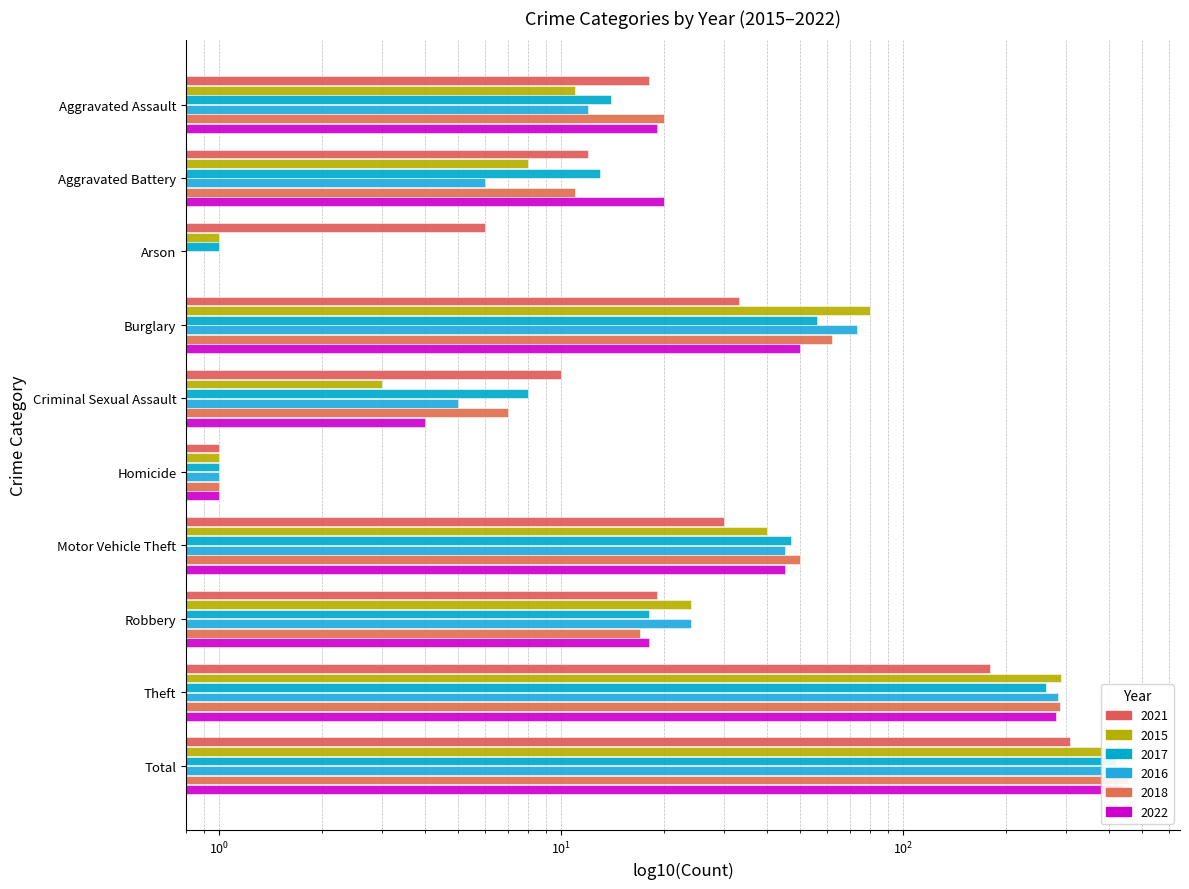

What is the difference between the 2016 values at Burglary and Homicide?

72.0